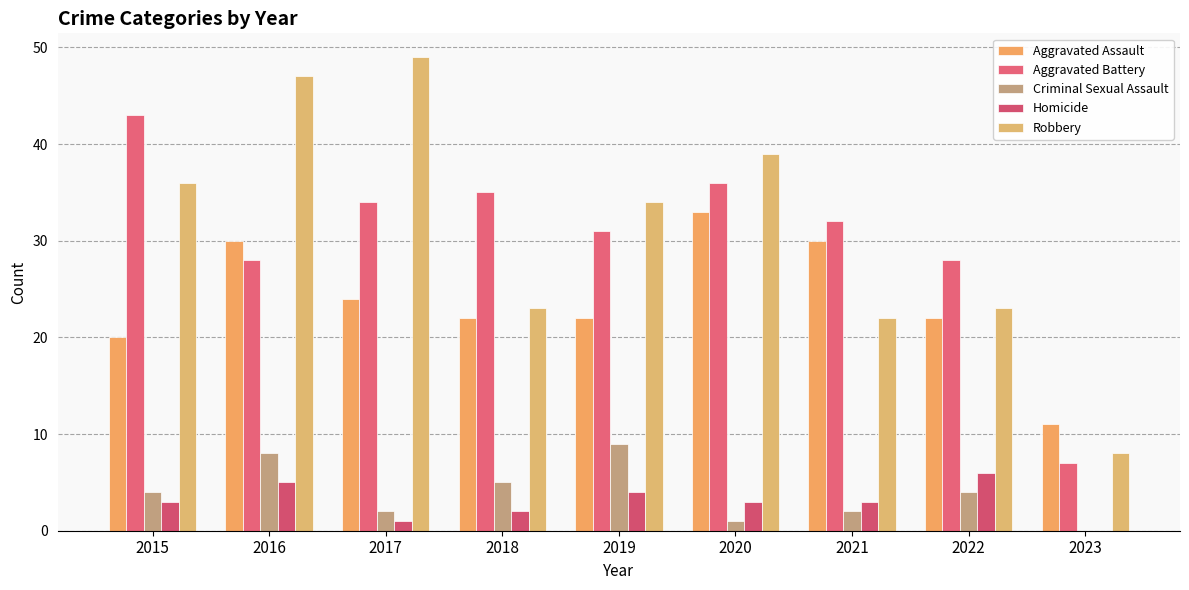

Is it true that Robbery equals 35 at 2021?

False